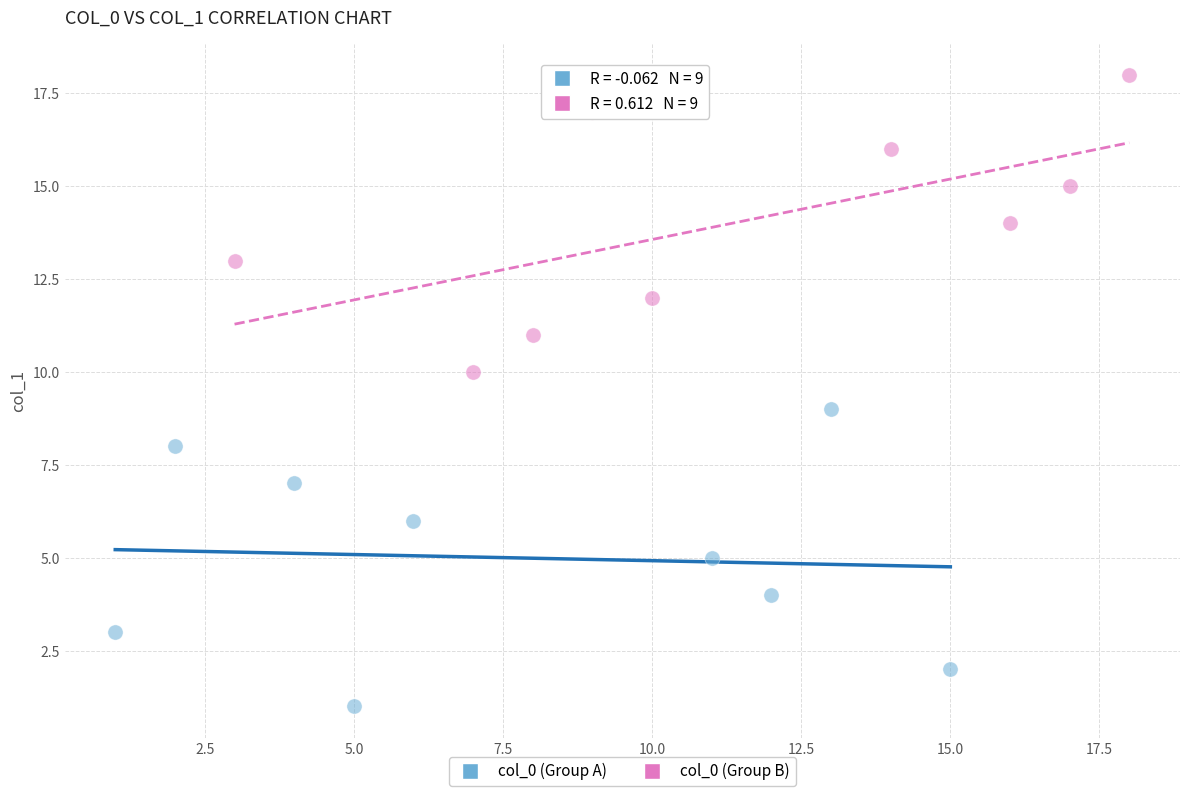

Which series contains the lowest Y value?

col_0 (Group A)